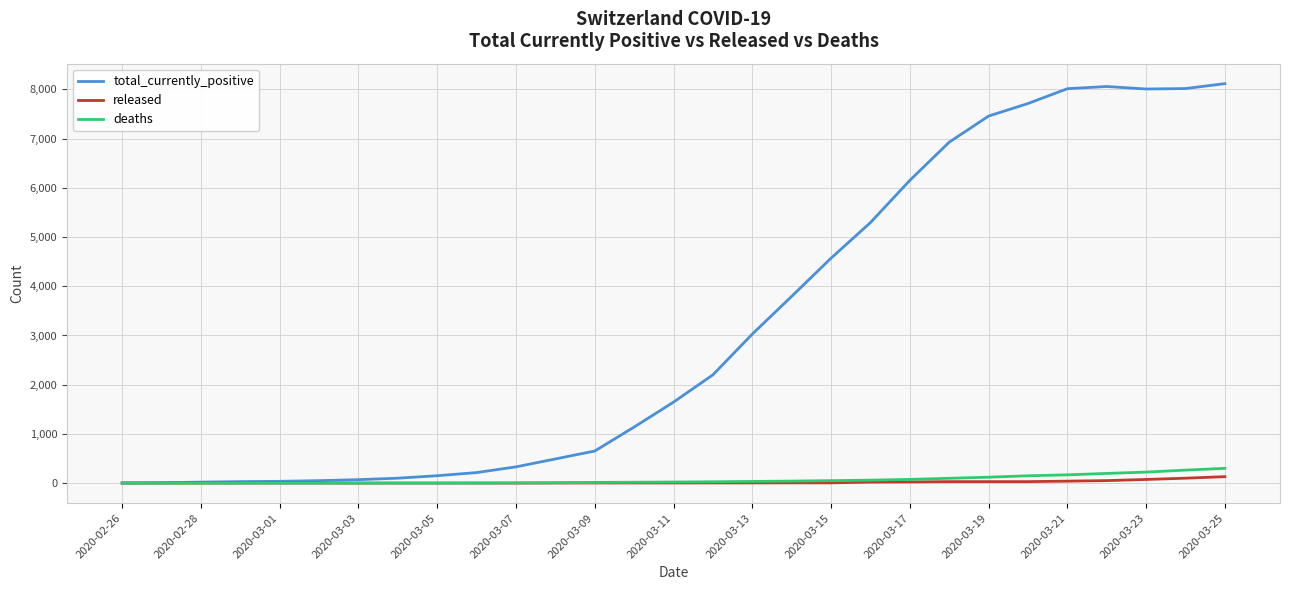

At how many categories does at least one series exceed 7917?

5